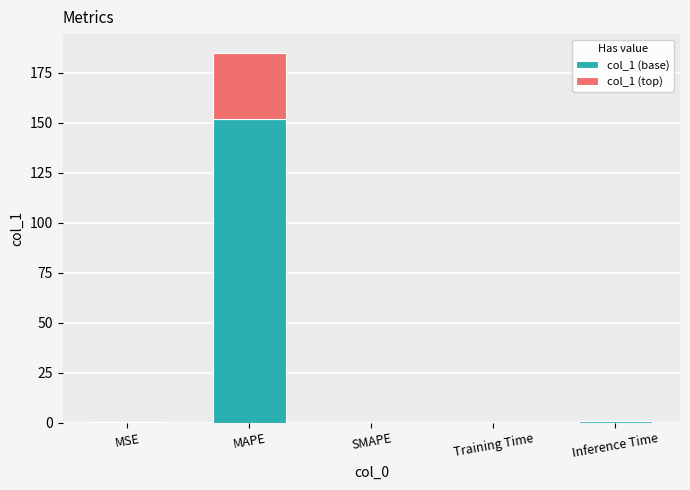

Is it true that col_1 (base) equals 242.5 at MAPE?

False